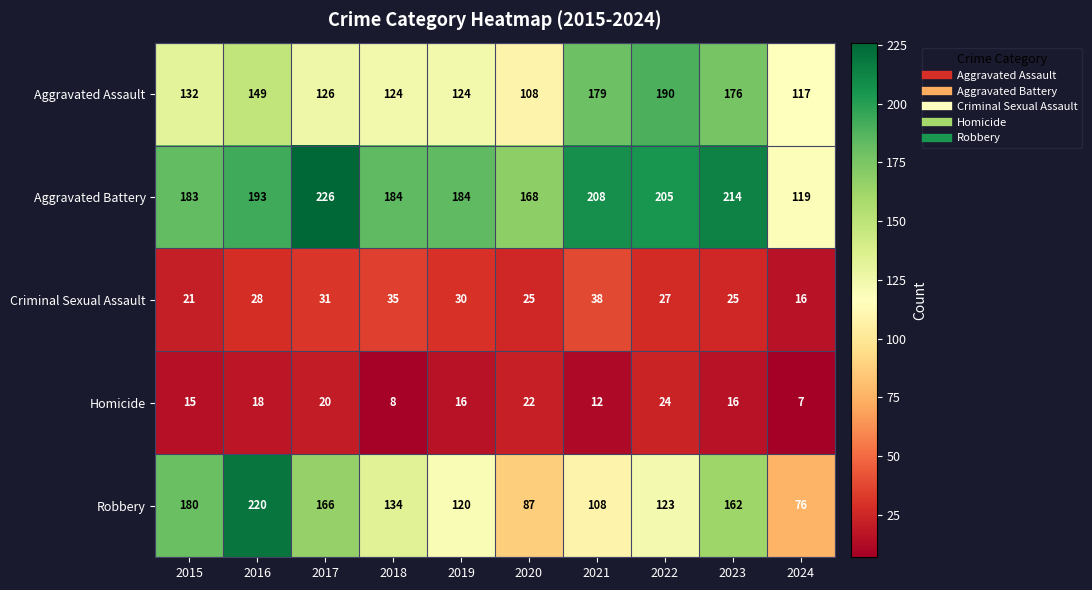

Which series has the largest total across all categories?

Aggravated Battery